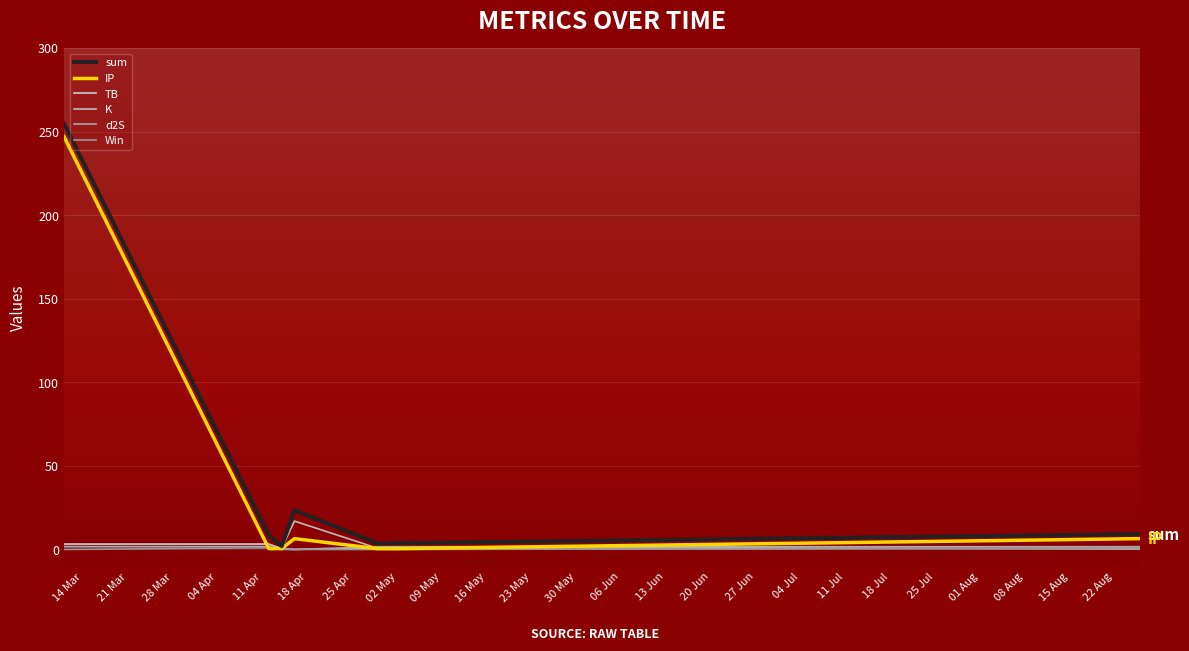

Does the chart display data point markers on the line(s)?

No